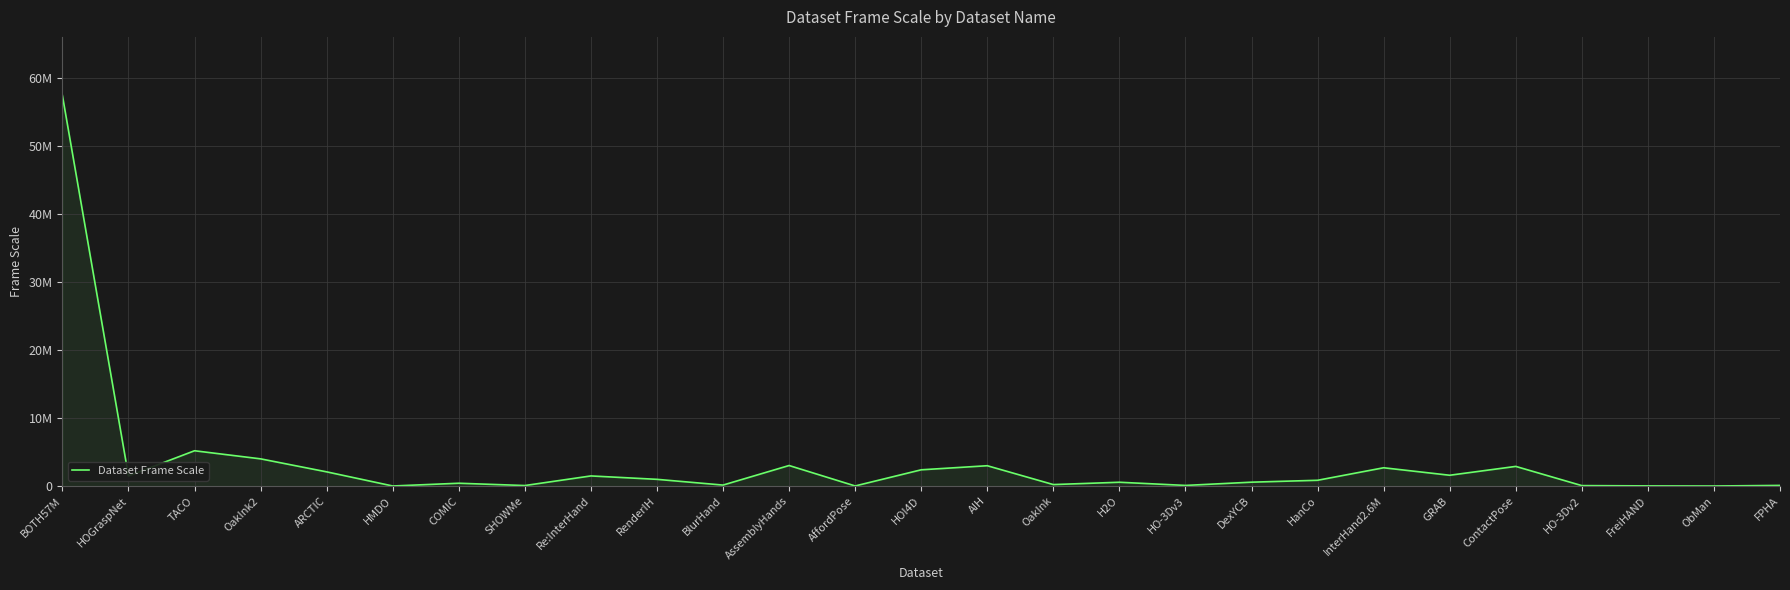

Which label corresponds to the largest value in the chart?

BOTH57M